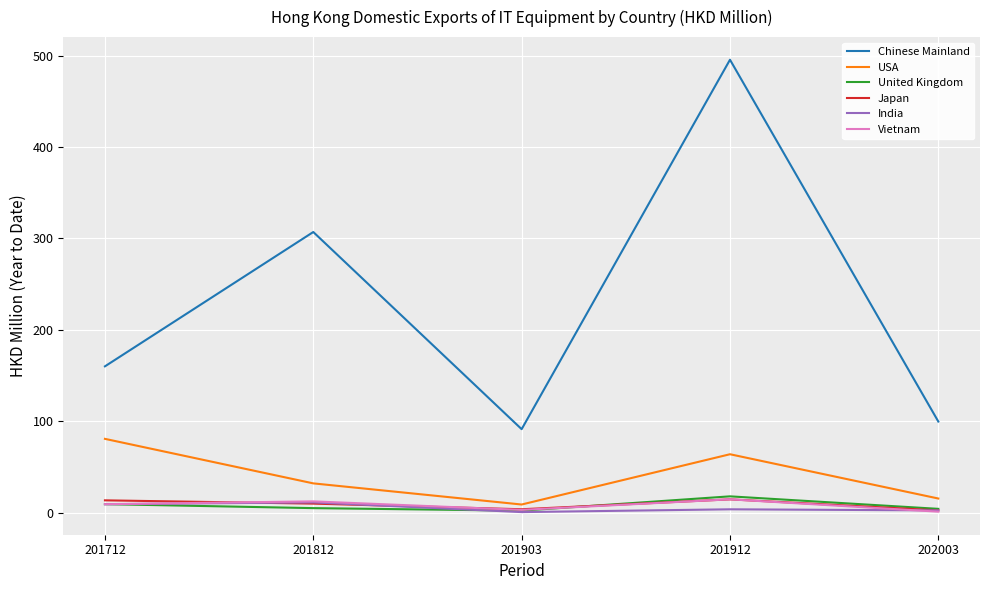

At how many categories does at least one series exceed 410?

1